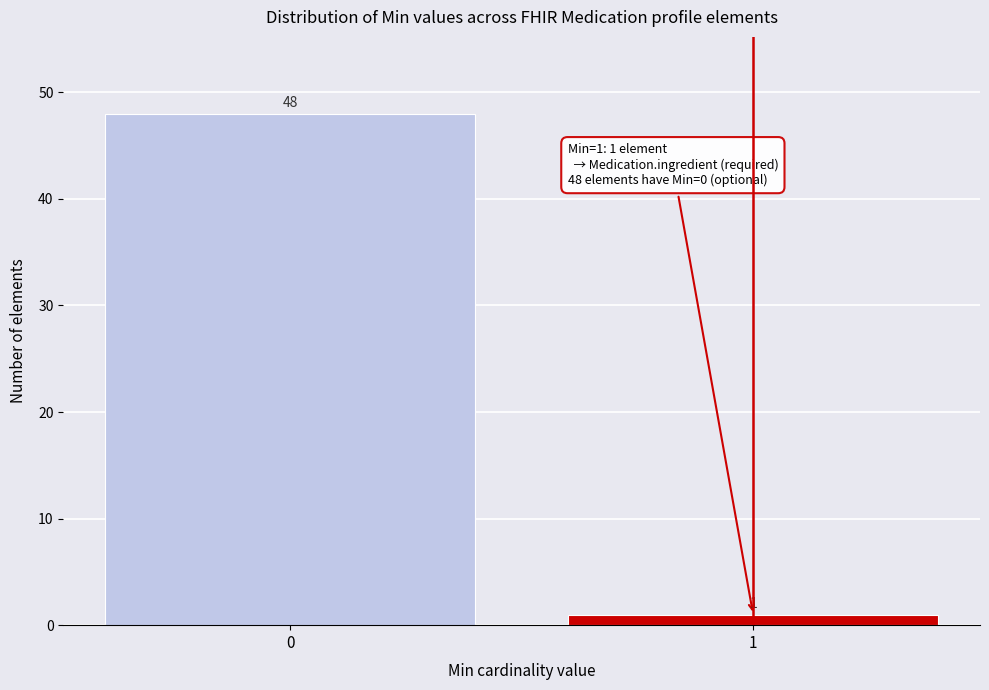

Reading left to right, transcribe all the data shown in this chart.

48	1